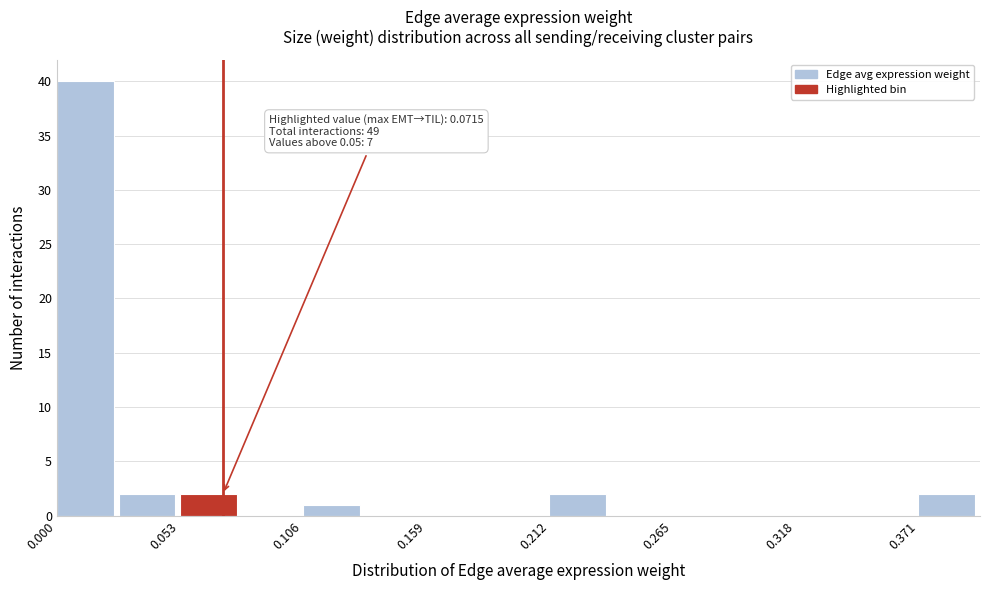

Read against the x-axis, roughly where is the centre of the tallest bar?

0.01